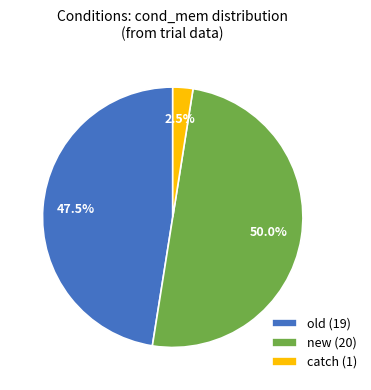

Is the sum of catch (1) and new (20) greater than half?

Yes